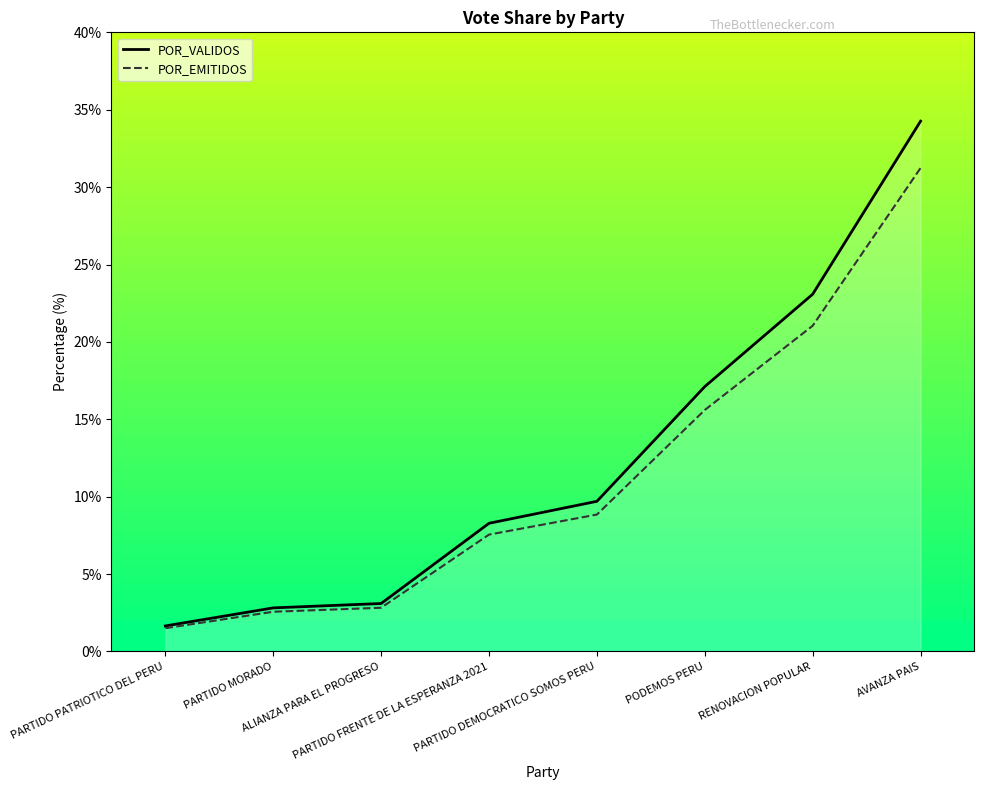

What is the value of the POR_EMITIDOS point at the 5th from the left?

8.8